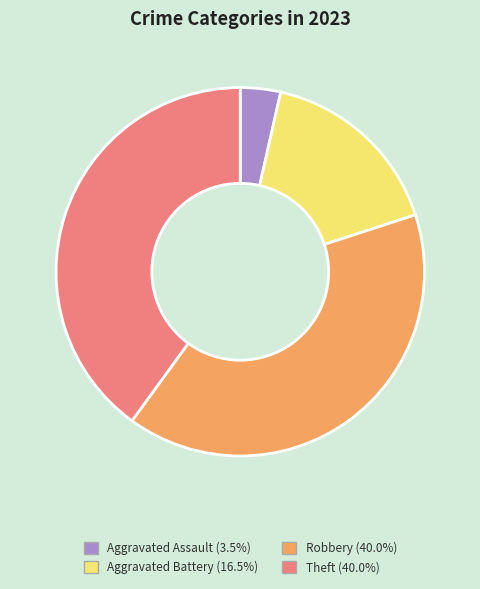

Which slice is the smallest?

Aggravated Assault